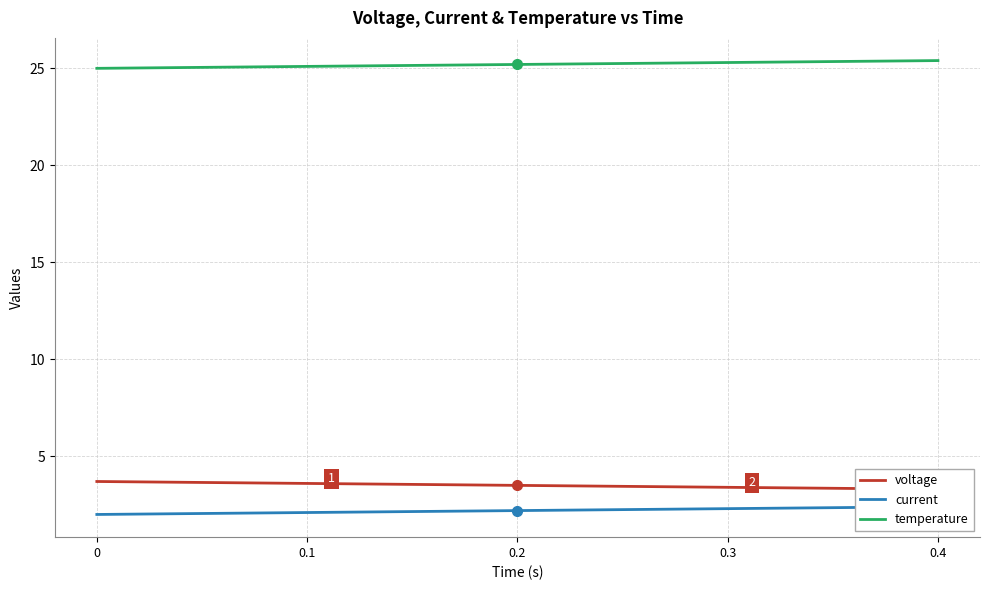

True or false: voltage and temperature cross at least once.

False